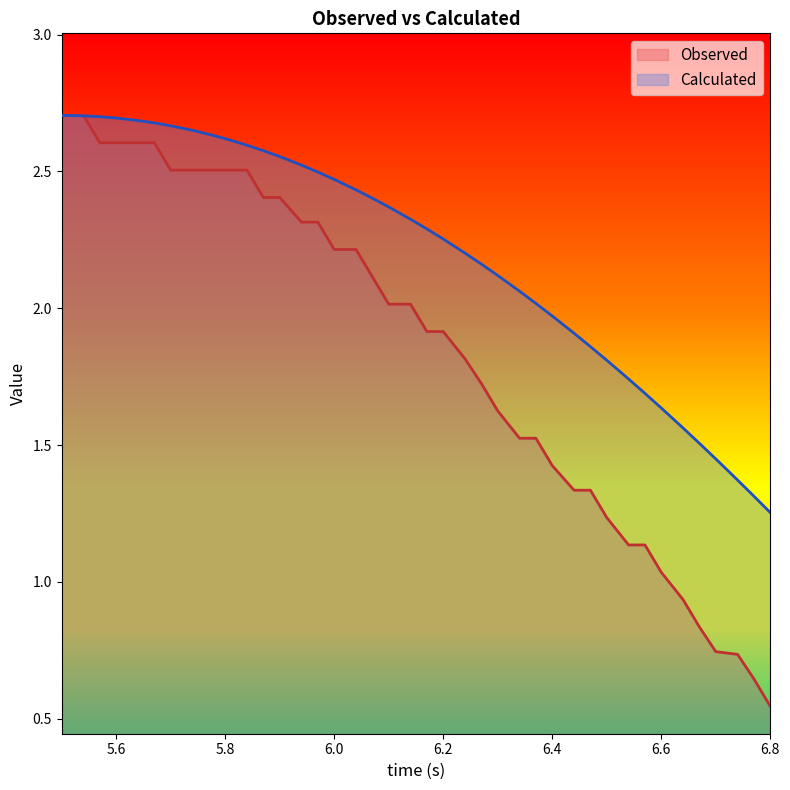

Is it true that Calculated equals 2.7 at 5.6?

True